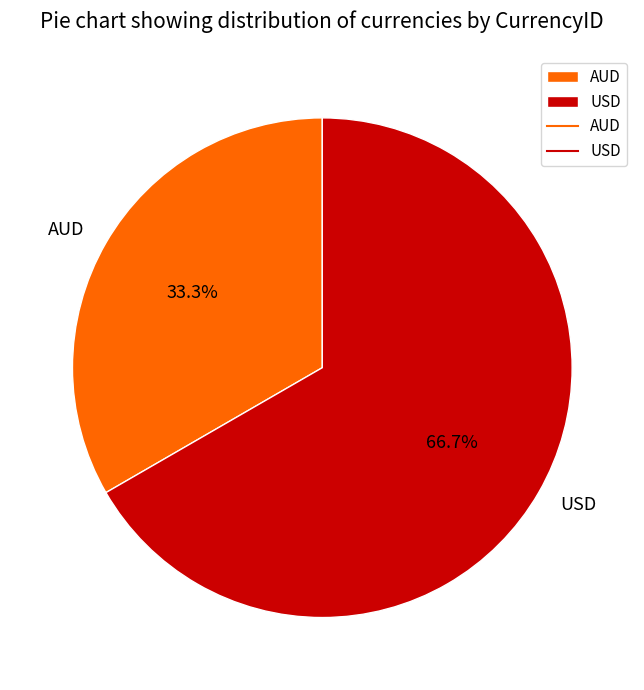

True or false: USD accounts for 67% of the total.

True